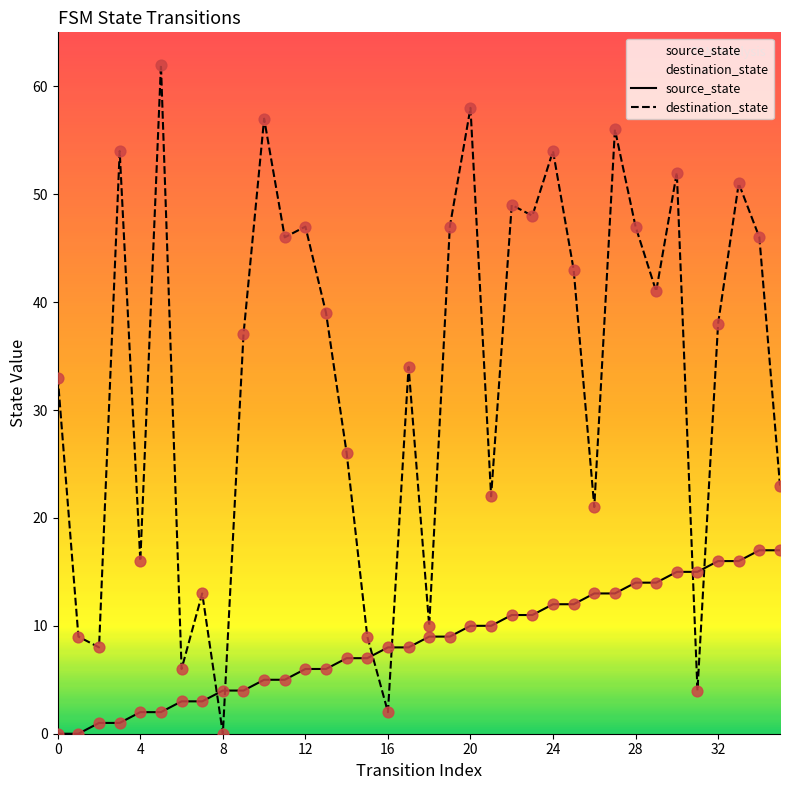

At how many categories does at least one series exceed 7?

34